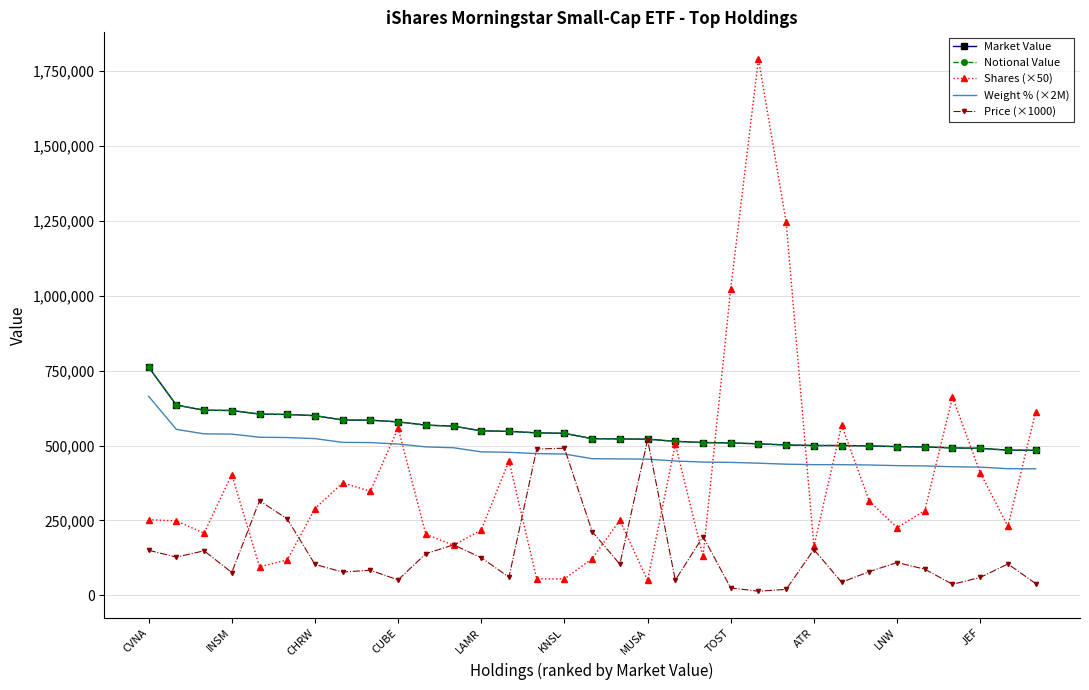

How many lines are shown in the chart?

5